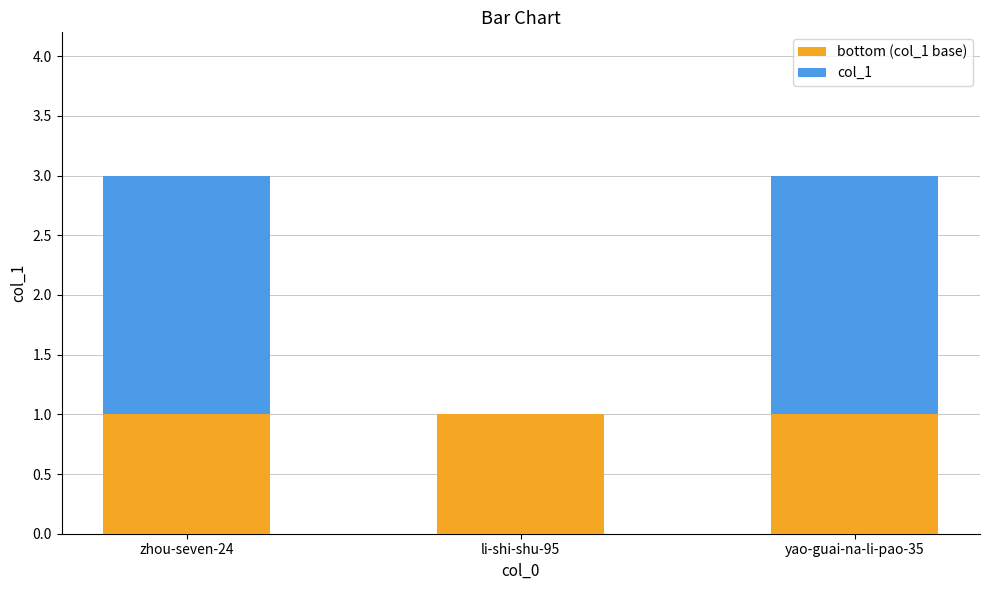

What is the total value across all series at yao-guai-na-li-pao-35?

3